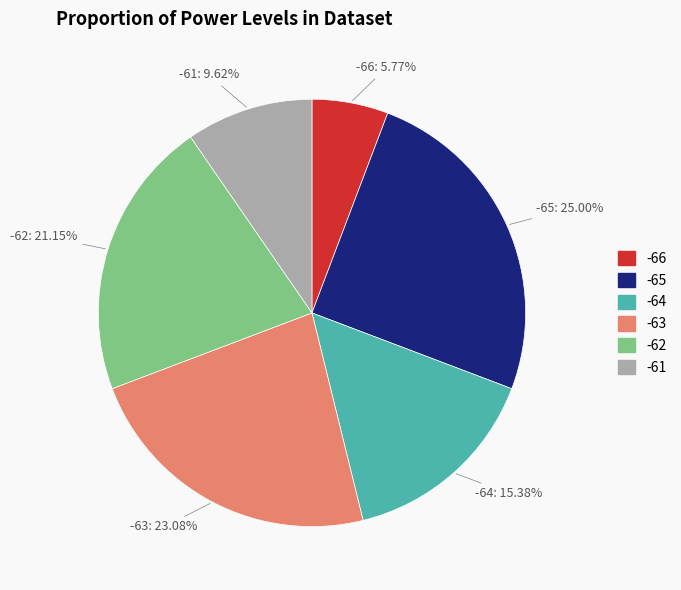

Does any single category account for the majority?

No